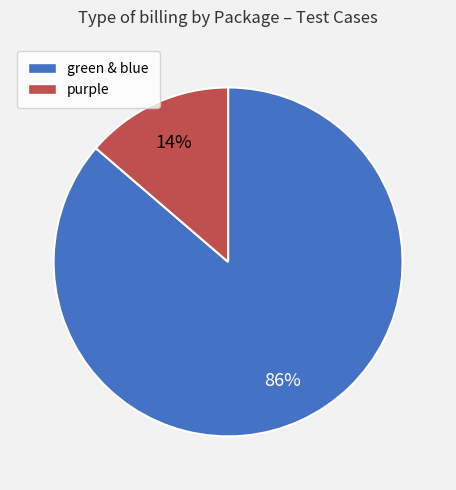

To the nearest percent, what is the average slice percentage?

50%